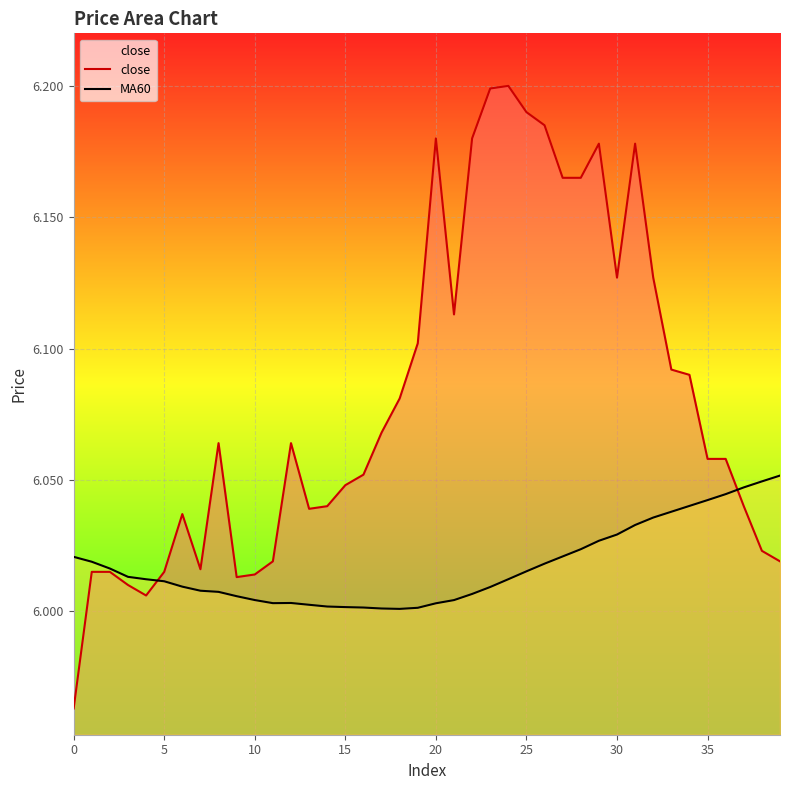

How many interior local peaks does the close series have?

7